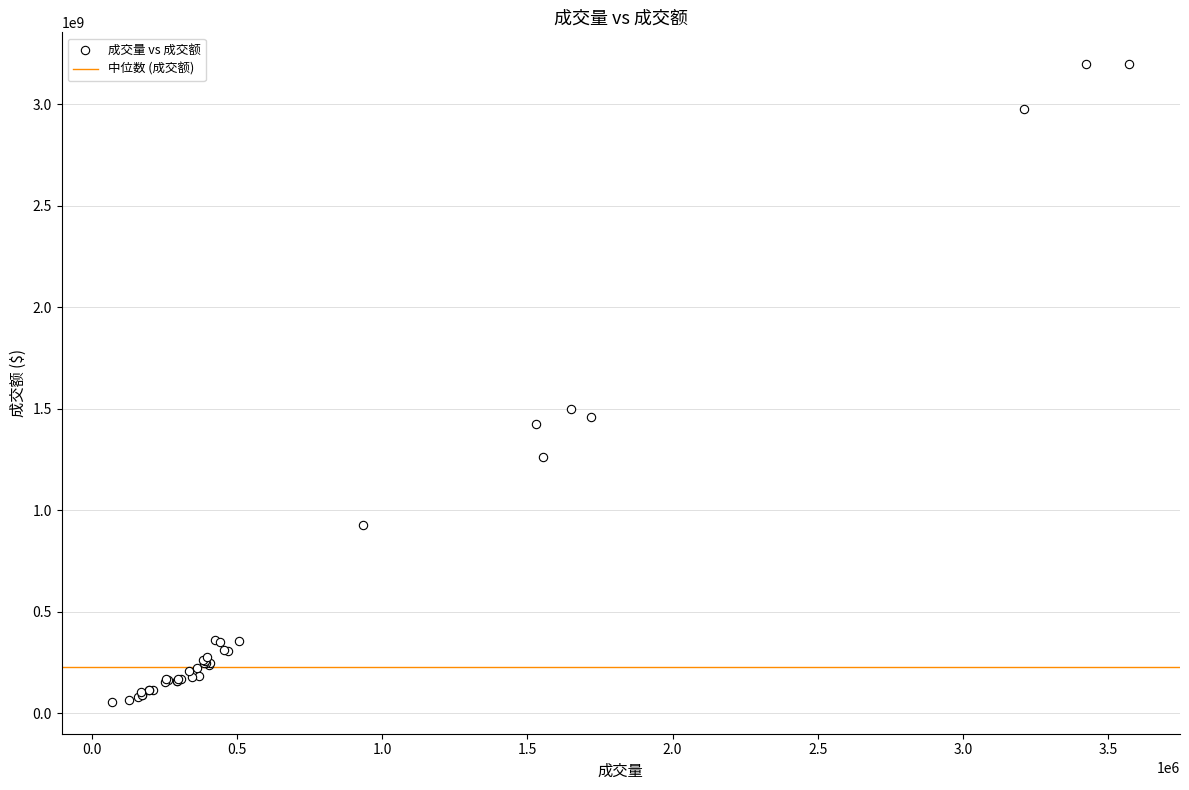

What Y value in the scatter plot is closest to 1626769963?

1499972046